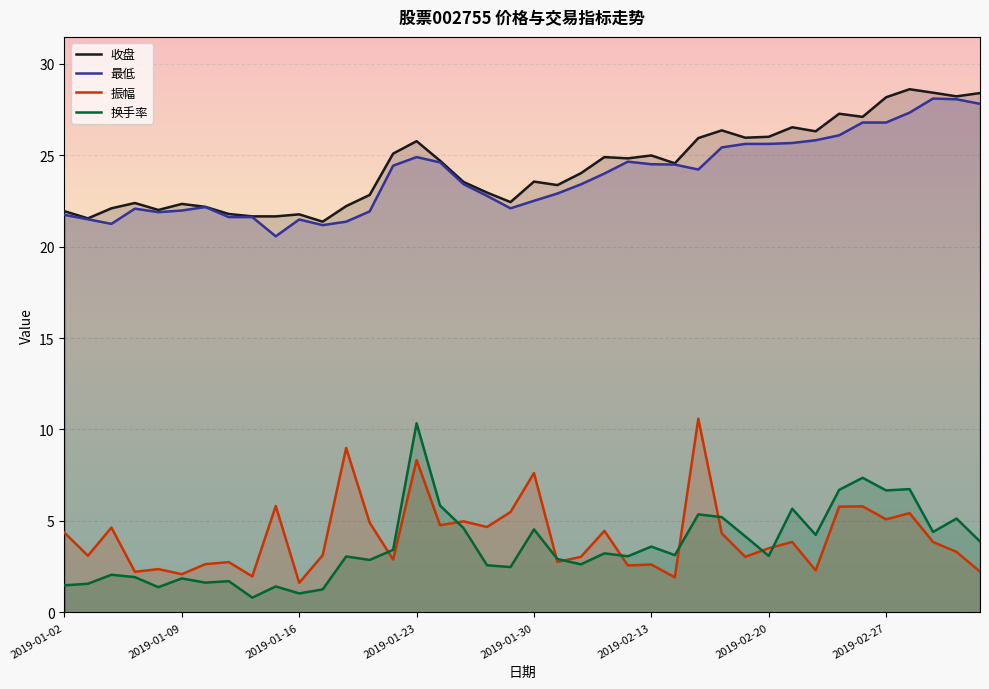

Rank the series by their maximum value, from highest to lowest.

收盘, 最低, 振幅, 换手率